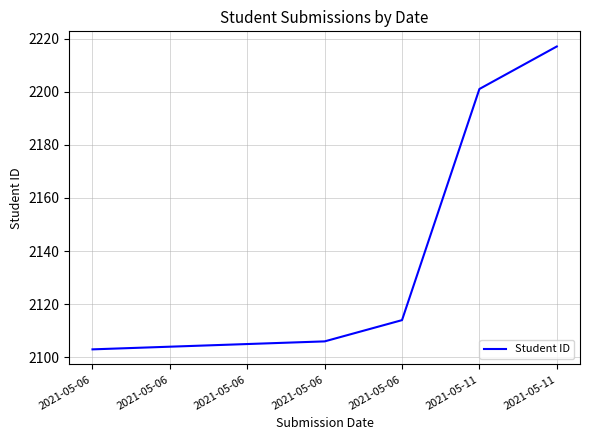

What is the change in value from 2021-05-06 to 2021-05-11?

+111